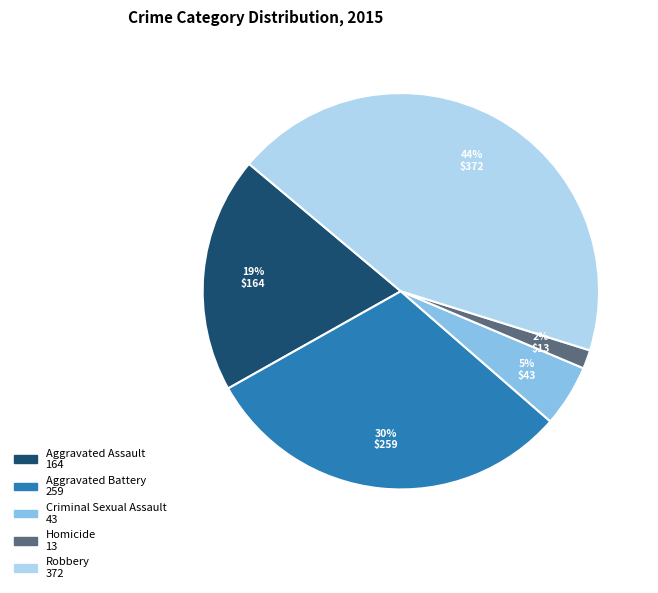

Approximately how many times larger is the value at Aggravated Assault compared to Aggravated Battery?

0.6